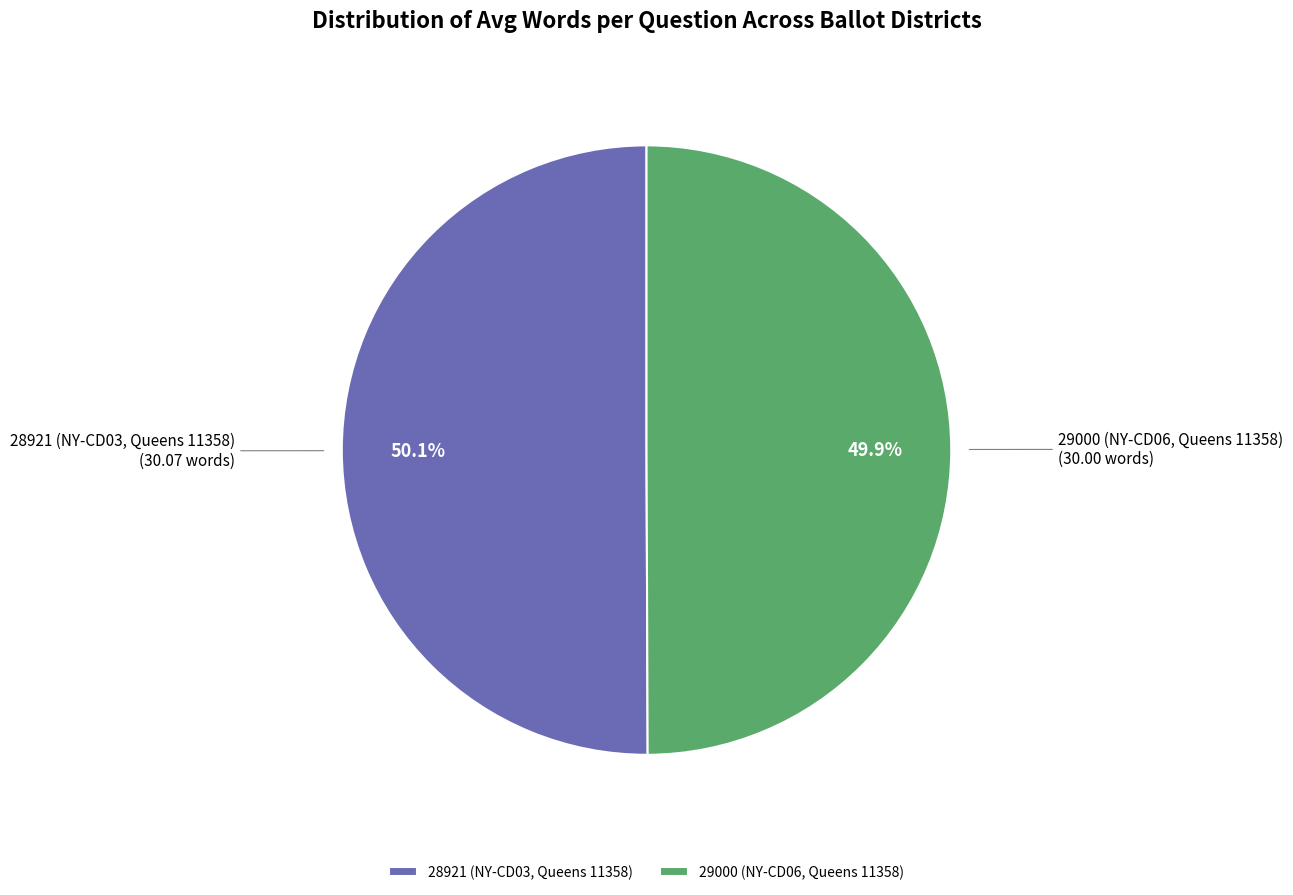

Rank the categories by value from lowest to highest.

29000 (NY-CD06, Queens 11358), 28921 (NY-CD03, Queens 11358)